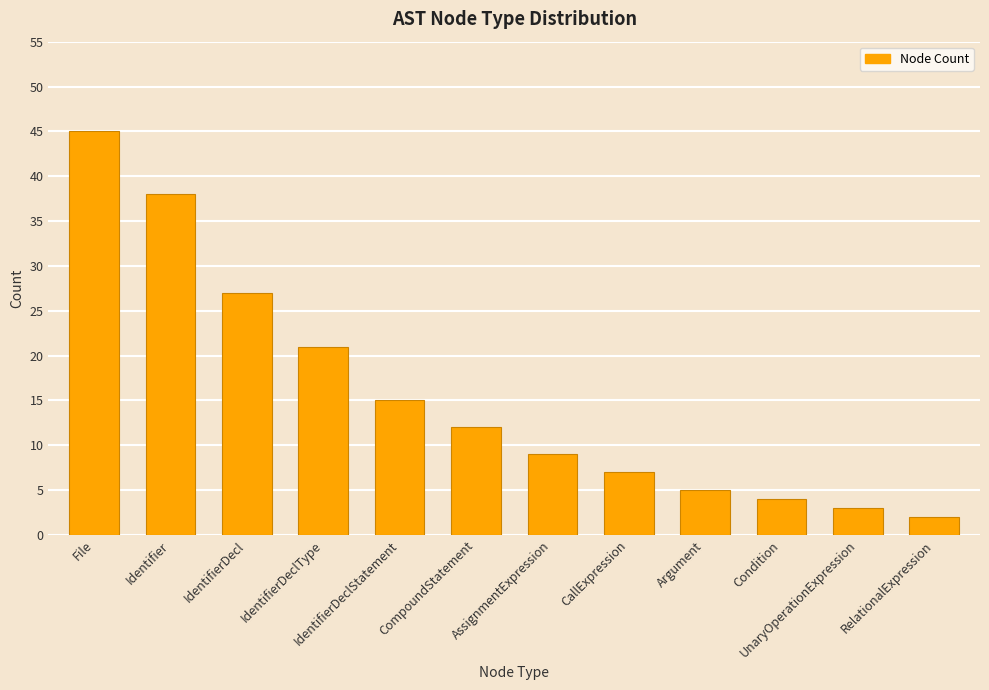

What is the approximate value at IdentifierDeclType?

21